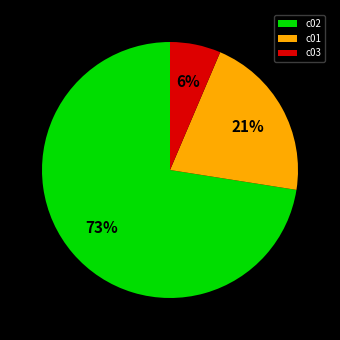

Is it true that c03 is 19% of the pie?

False